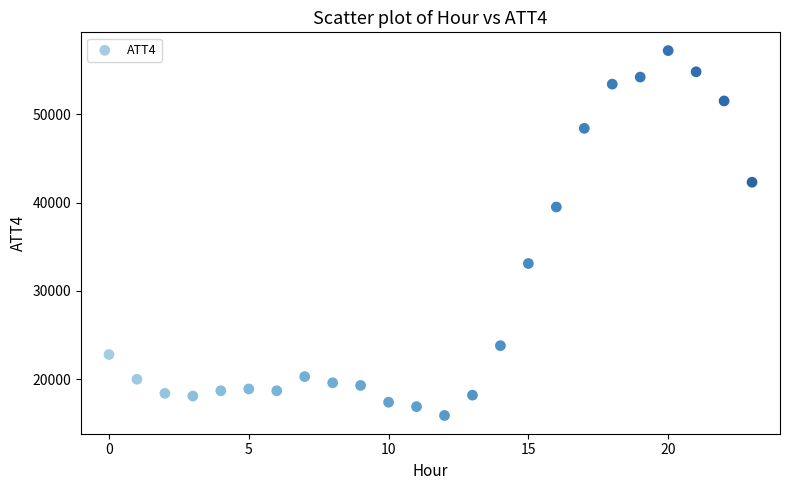

What Y value in the scatter plot is closest to 36550?

39500